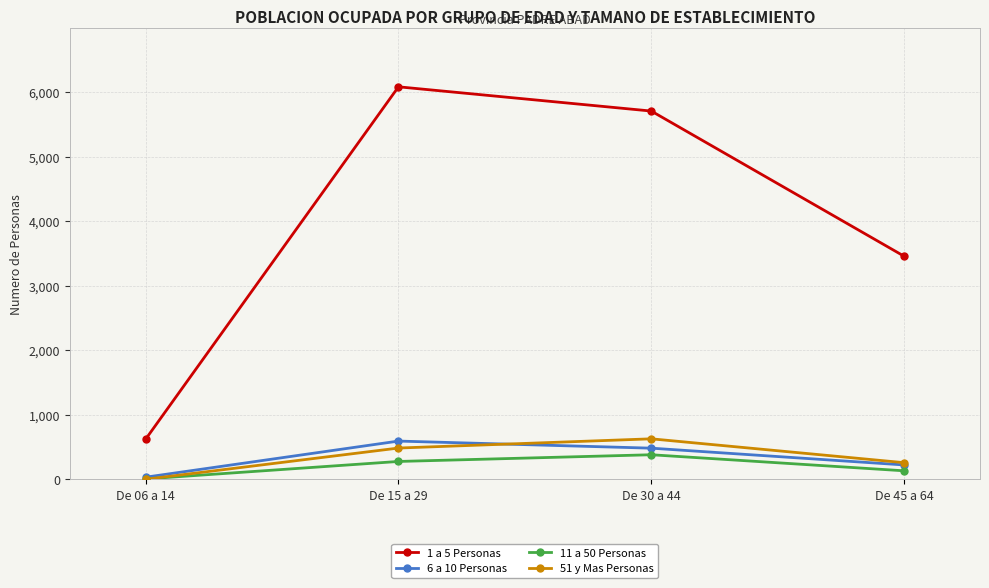

Is it true that 11 a 50 Personas equals 132 at De 45 a 64?

True